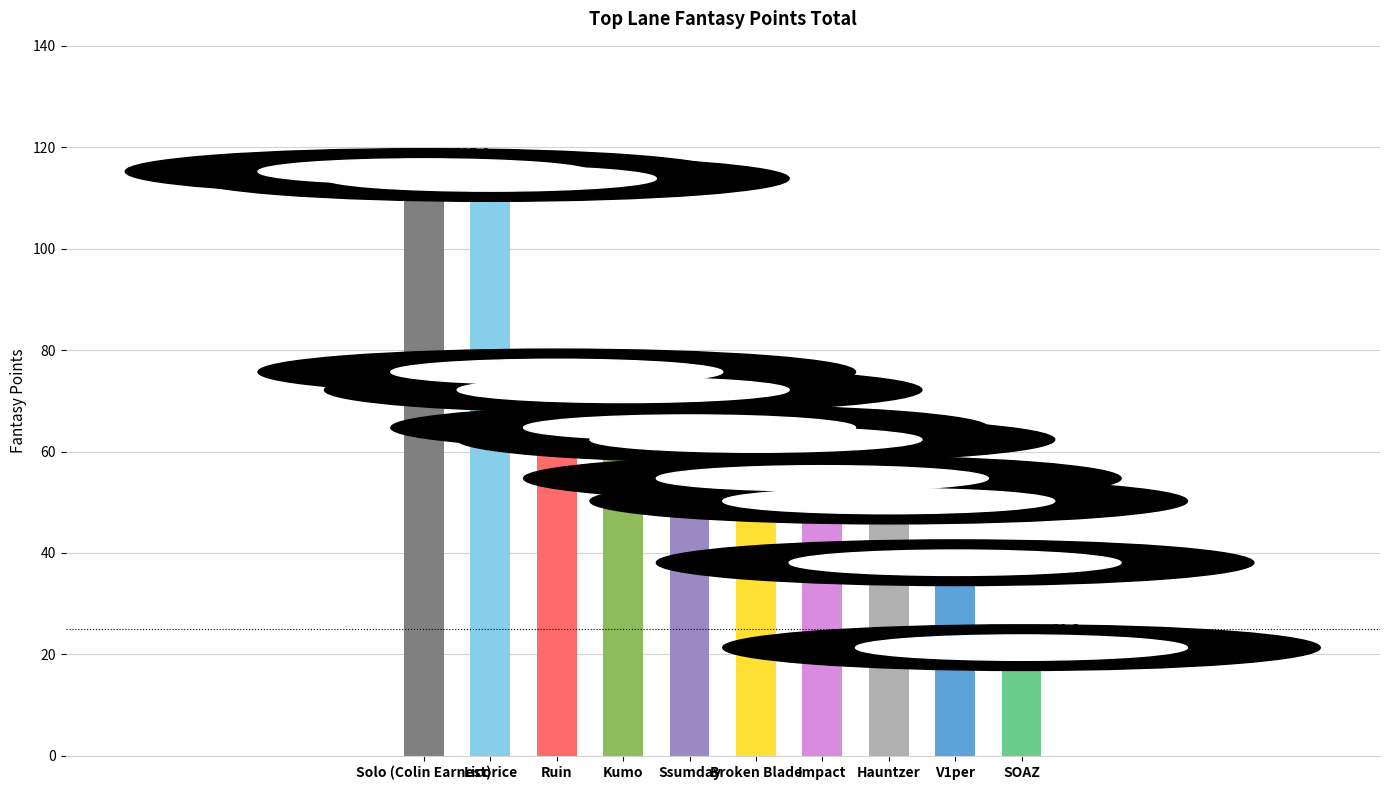

List the labels in order of value, largest first.

Solo (Colin Earnest), Licorice, Ruin, Kumo, Ssumday, Broken Blade, Impact, Hauntzer, V1per, SOAZ